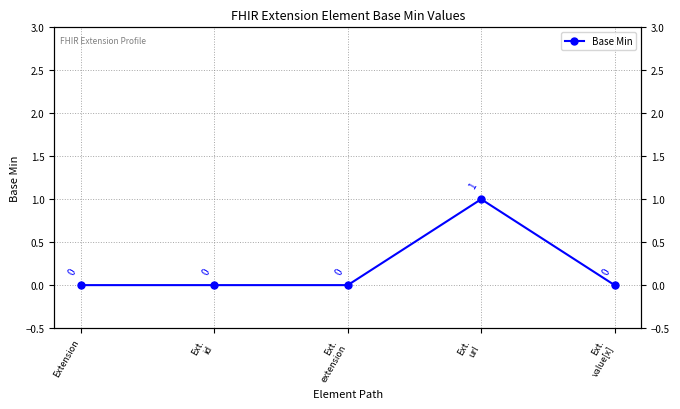

Reading left to right, transcribe all the data shown in this chart.

Extension=0	Ext.
id=0	Ext.
extension=0	Ext.
url=1	Ext.
value[x]=0